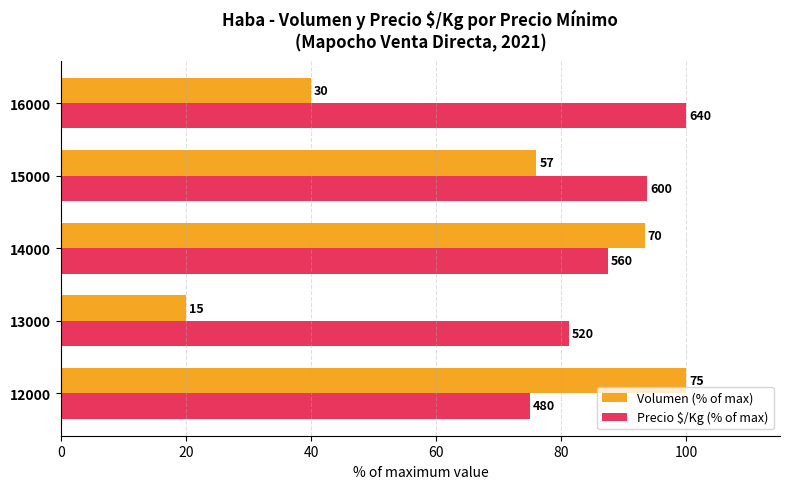

What are all the series names shown in the legend?

Volumen (% of max), Precio $/Kg (% of max)